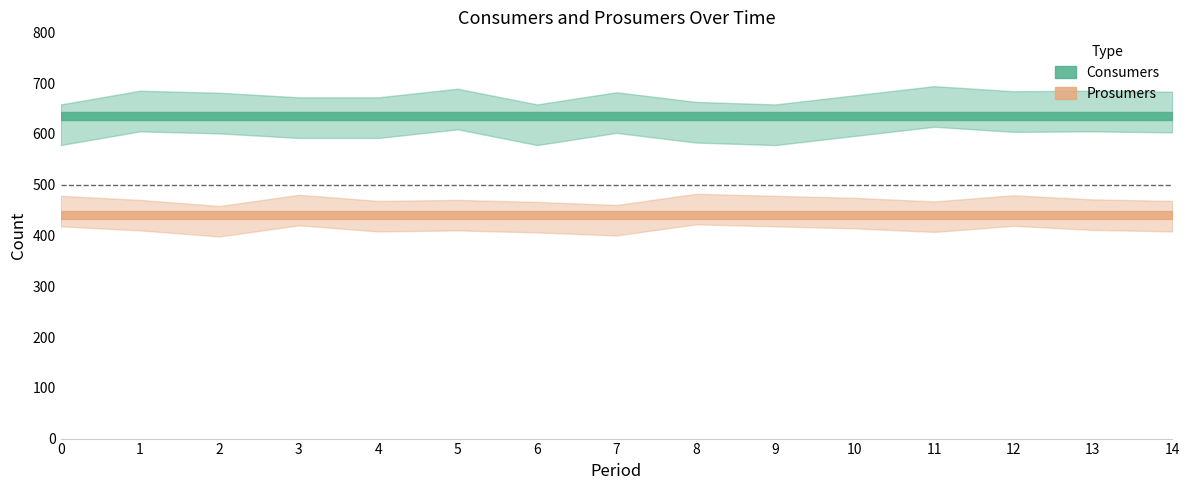

What is the maximum value shown in the chart?

635